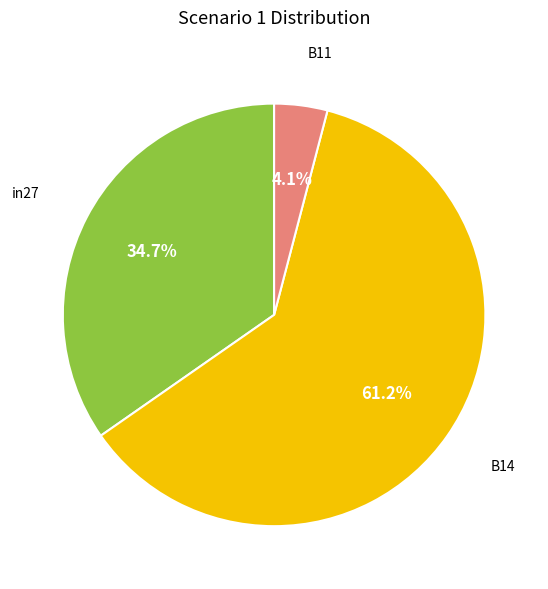

How many segments does this pie chart have?

3